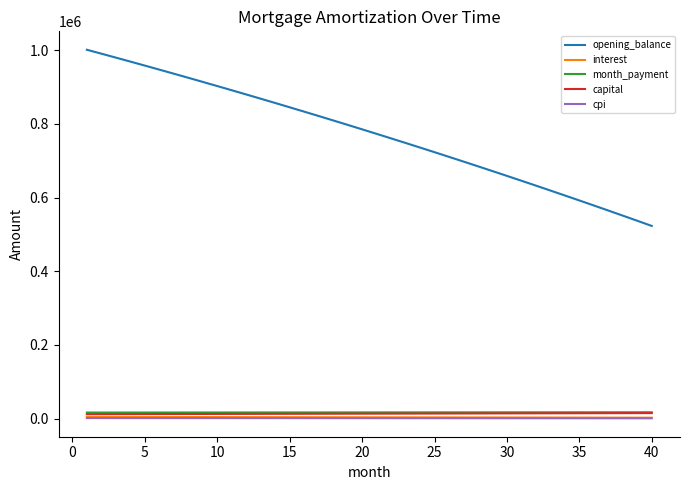

True or false: interest and opening_balance intersect in this chart.

False